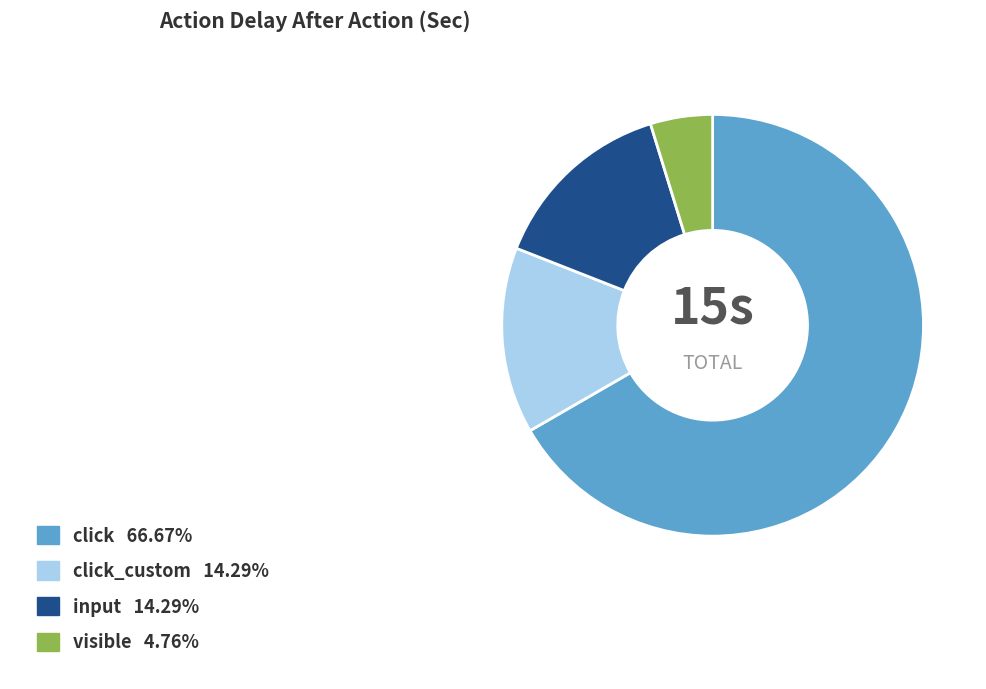

Is there any slice that represents more than half of the pie?

Yes